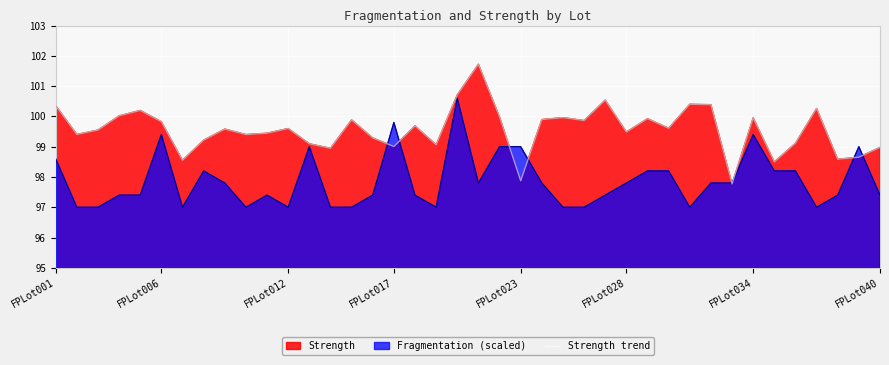

How many lines are shown in the chart?

1